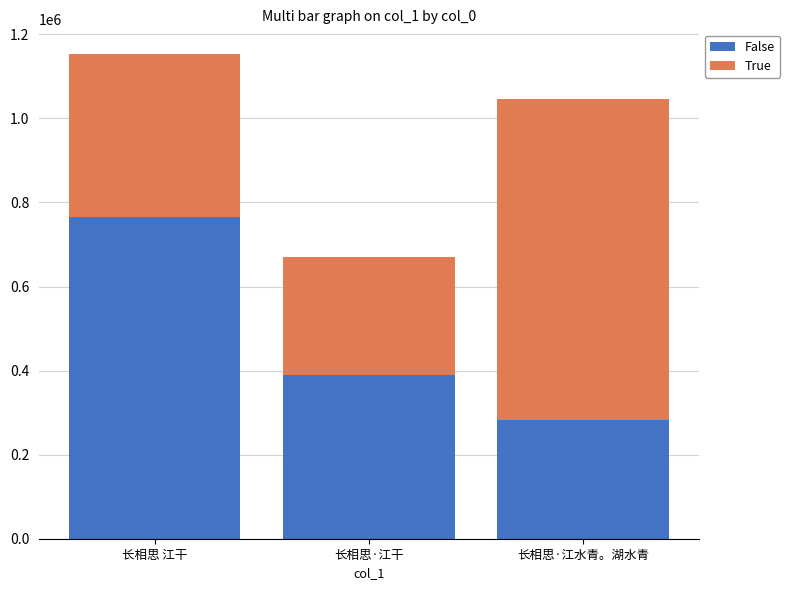

At which category is the sum across all series the highest?

长相思 江干